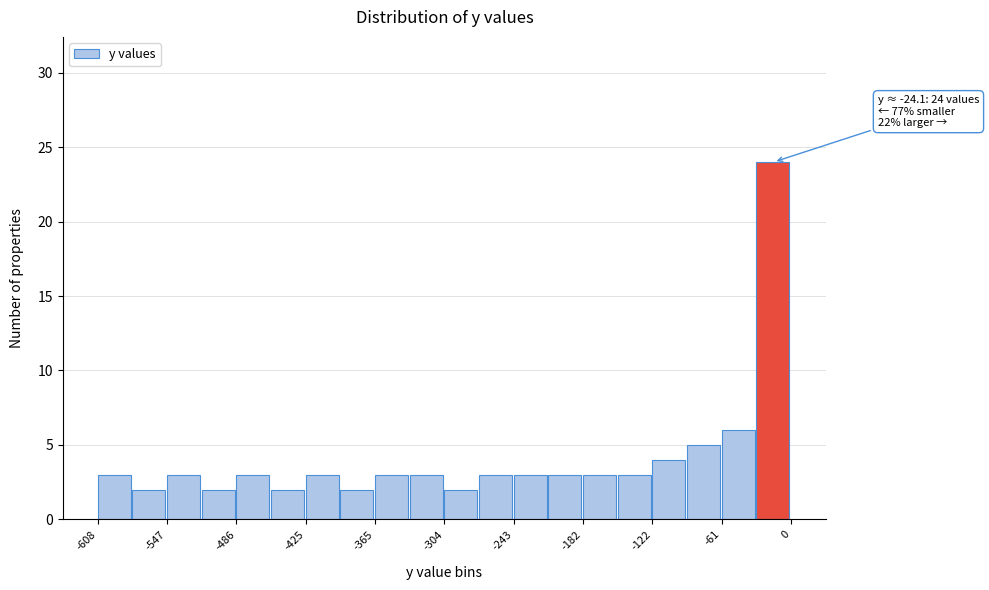

Read against the x-axis, roughly where is the centre of the tallest bar?

-20